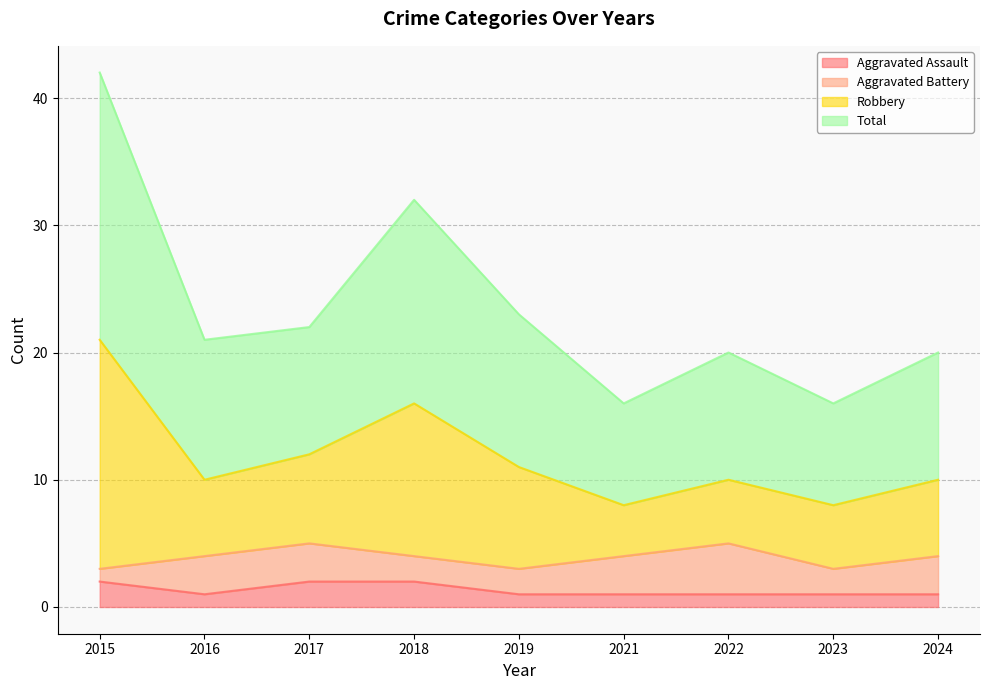

What is the smallest value displayed?

1